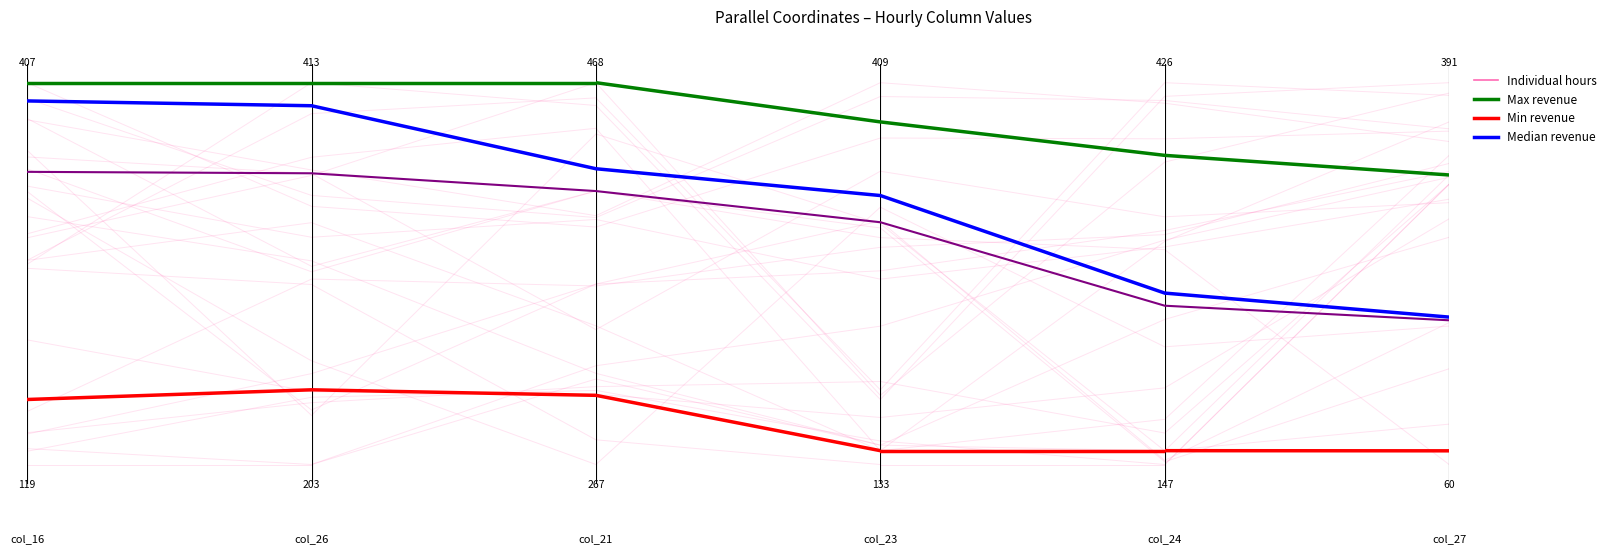

How many lines are shown in the chart?

4